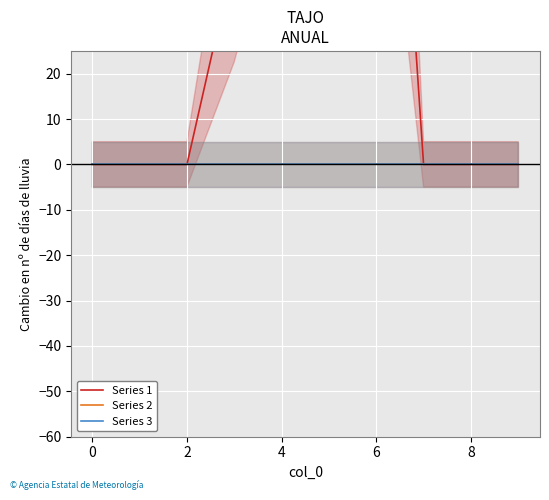

Which series has the largest total across all categories?

Series 1